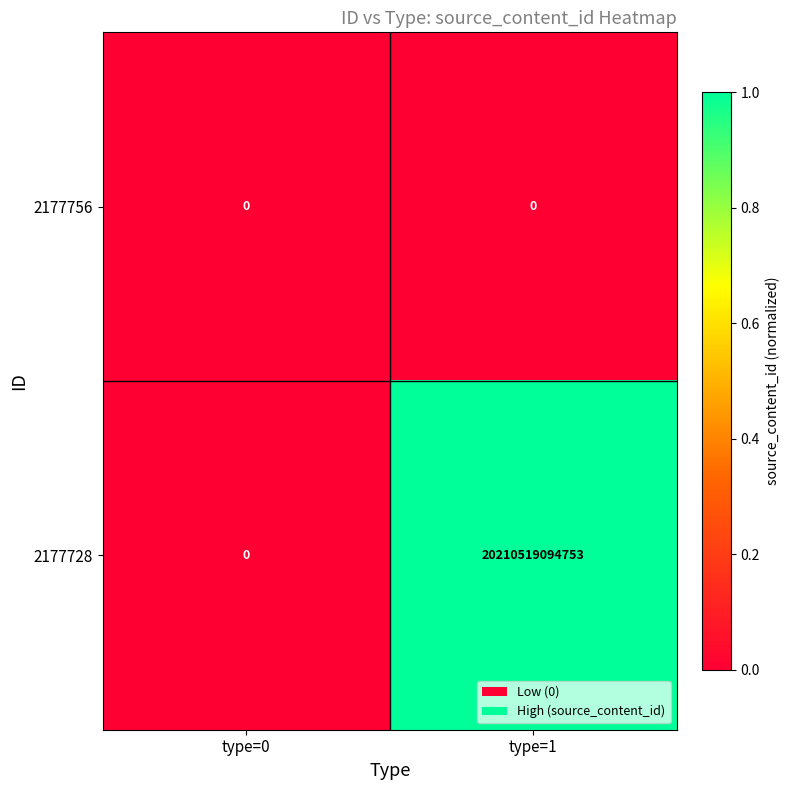

List the series in order of their overall mean, highest first.

2177728, 2177756